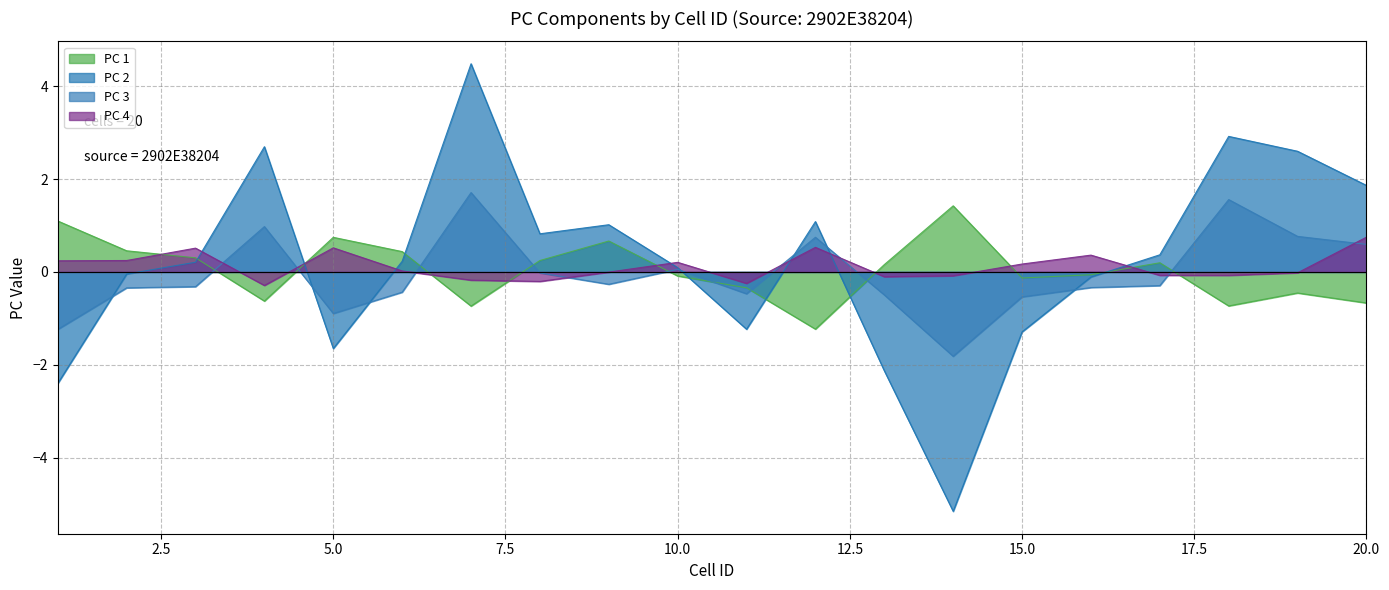

What is the minimum value shown in the chart?

-5.2